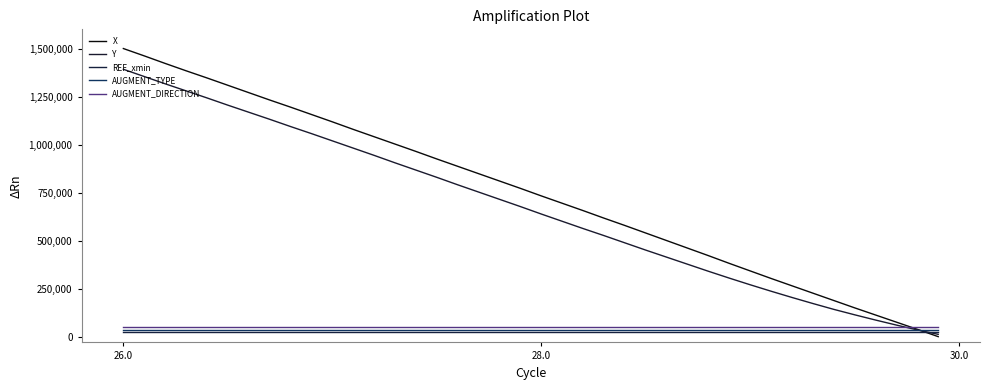

Which series ends up on top after the final intersection of AUGMENT_DIRECTION and Y?

AUGMENT_DIRECTION